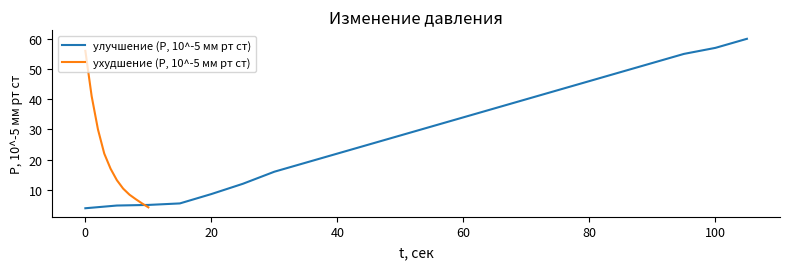

Is it true that улучшение (P, 10^-5 мм рт ст) equals 12.6 at 100?

False